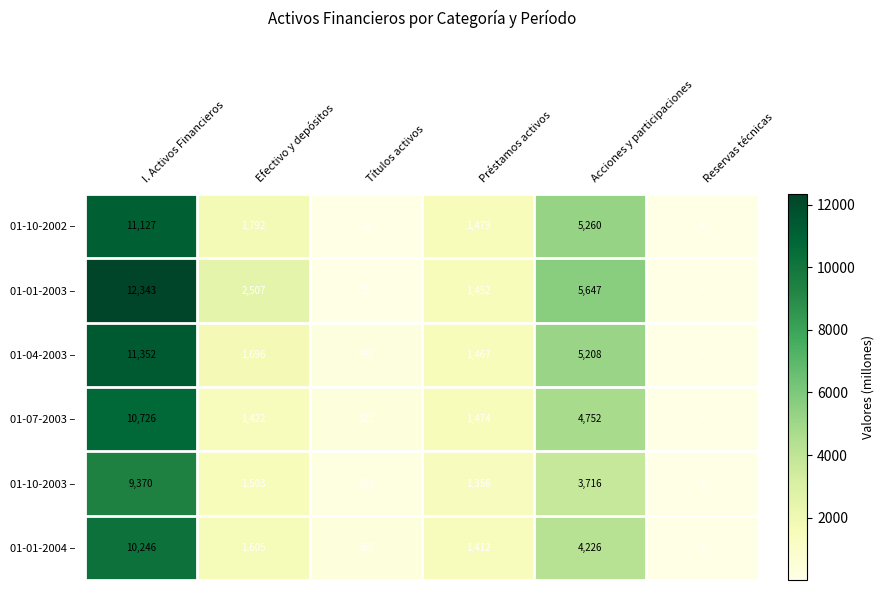

Which label corresponds to the smallest value in the chart?

Reservas técnicas